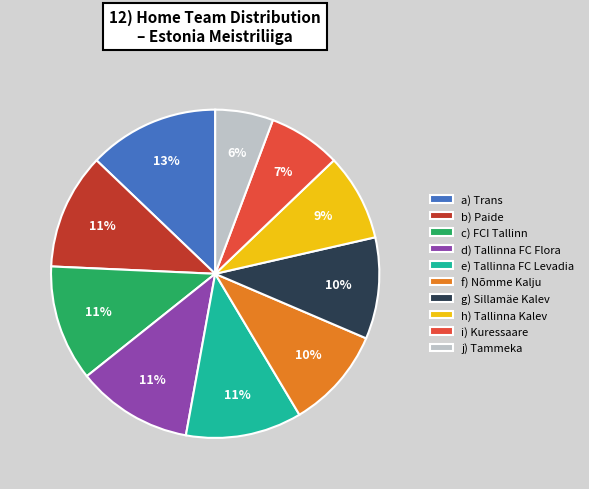

To the nearest percent, what is the average slice percentage?

10%